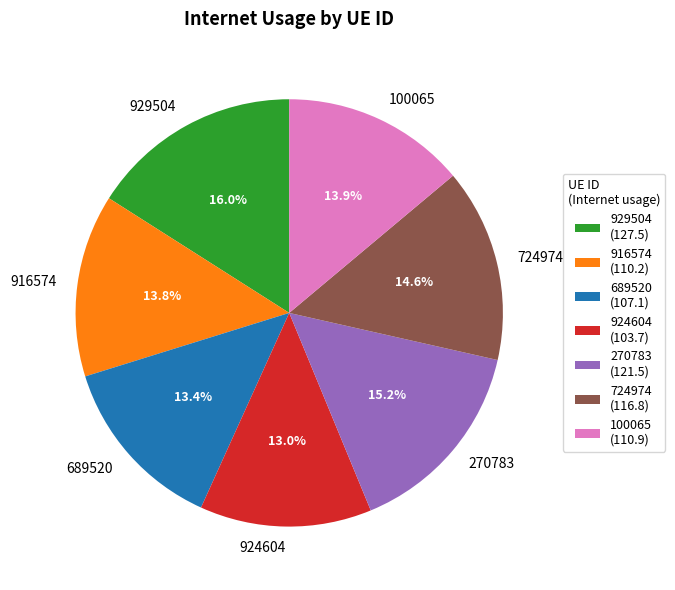

How many slices are in this pie chart?

7